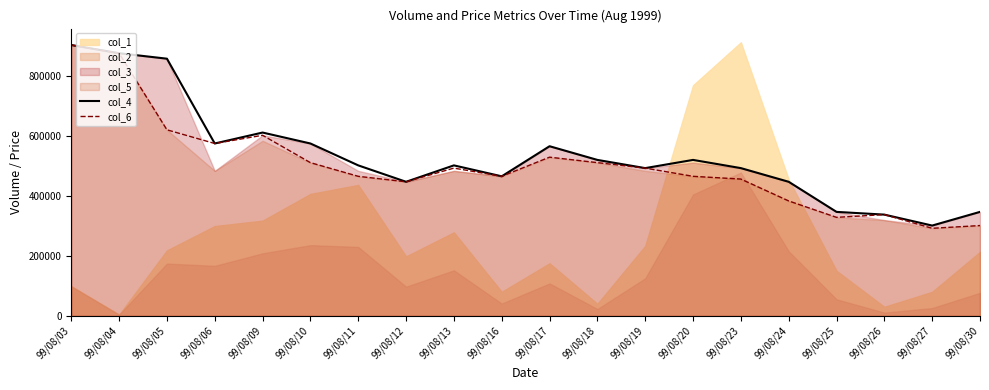

In col_6, how many points are higher than both neighbors (excluding endpoints)?

4